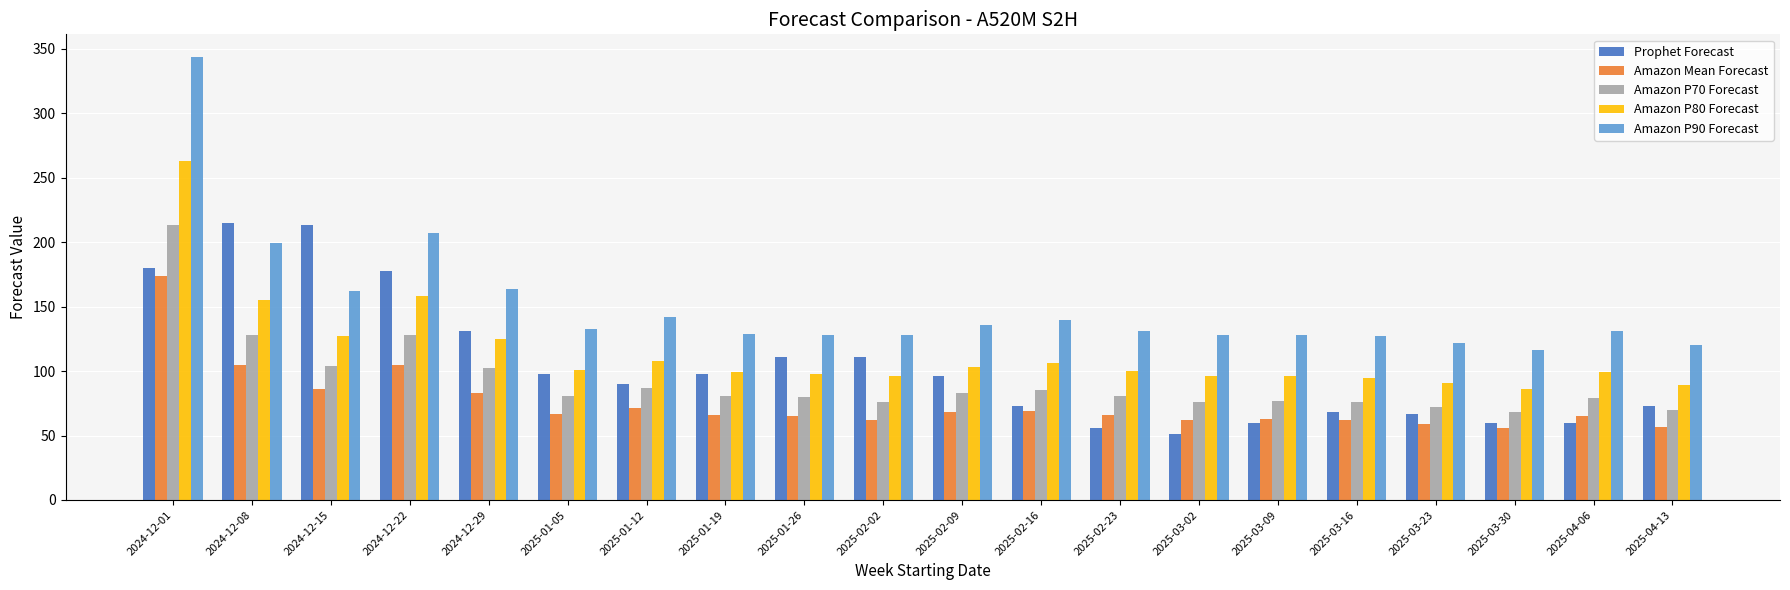

What is the highest value of the Prophet Forecast series?

215